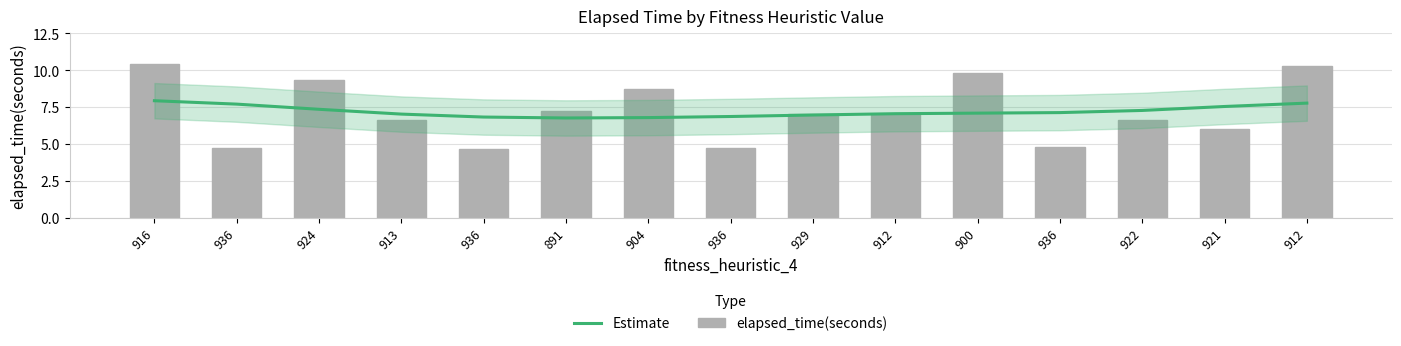

What are all the series names shown in the legend?

Estimate, elapsed_time(seconds)